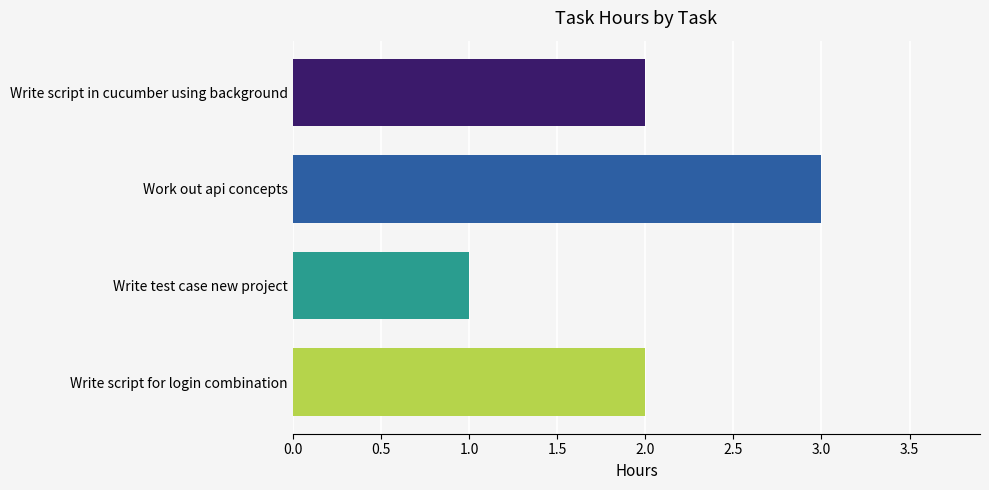

Between Write script for login combination and Work out api concepts, which is larger?

Work out api concepts